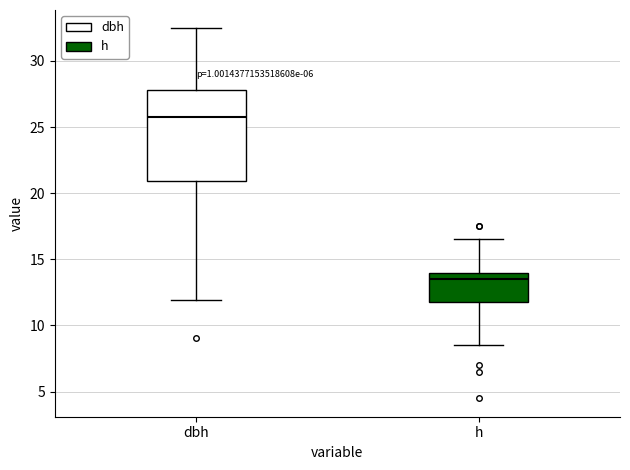

Reading left to right, transcribe this box plot: for each box, give where its median line is, the range the box spans, and where its two whiskers end, as read against the y-axis. The values are not printed on the chart, so give them approximately, as read against the axis.

dbh: median 26.0, box 21.0 to 28.0, whiskers 12.0 to 32.5
h: median 13.5, box 12.0 to 14.0, whiskers 8.5 to 16.5